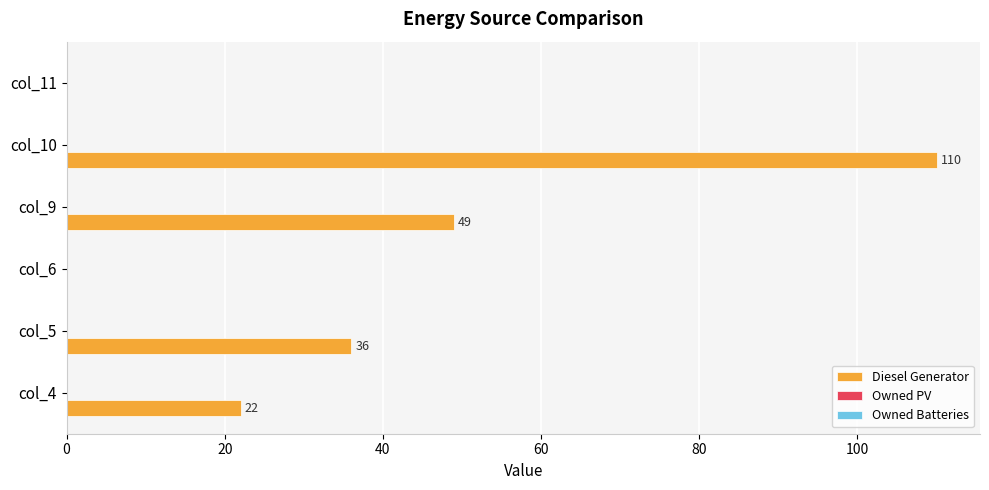

What is the maximum value shown in the chart?

110